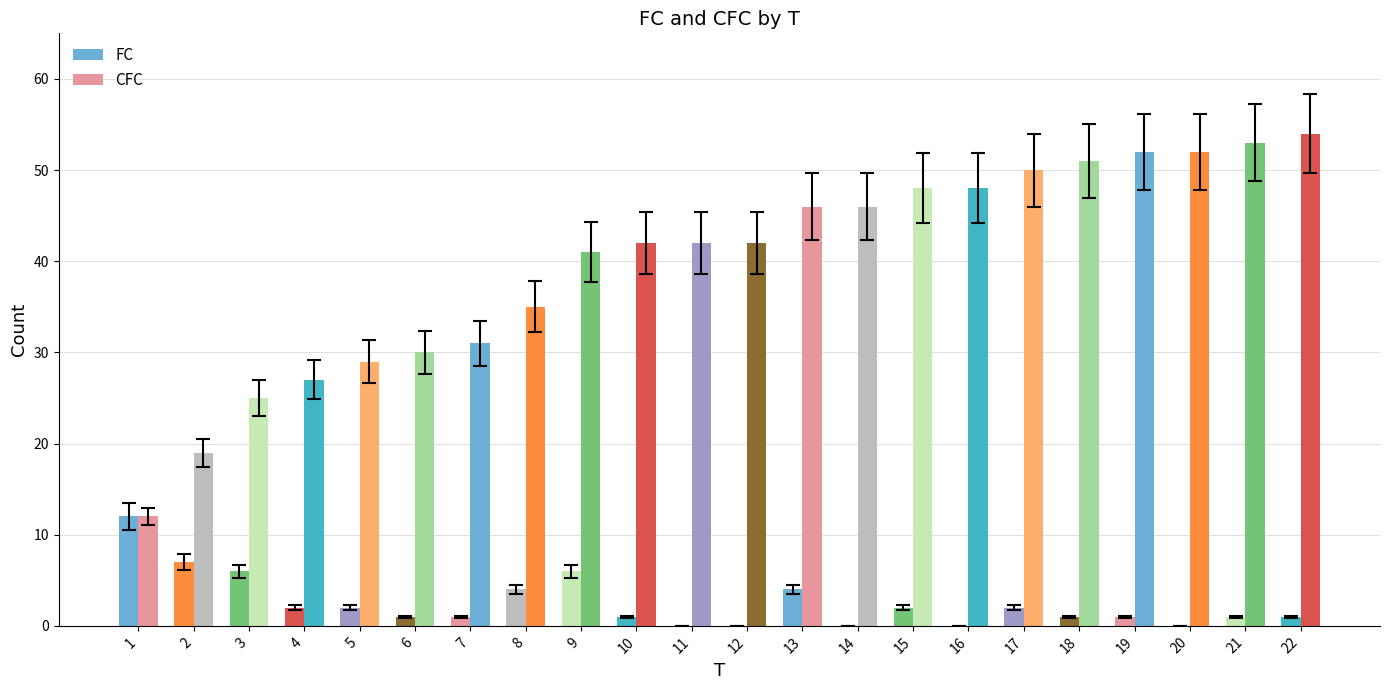

Does the chart contain stacked bars?

No